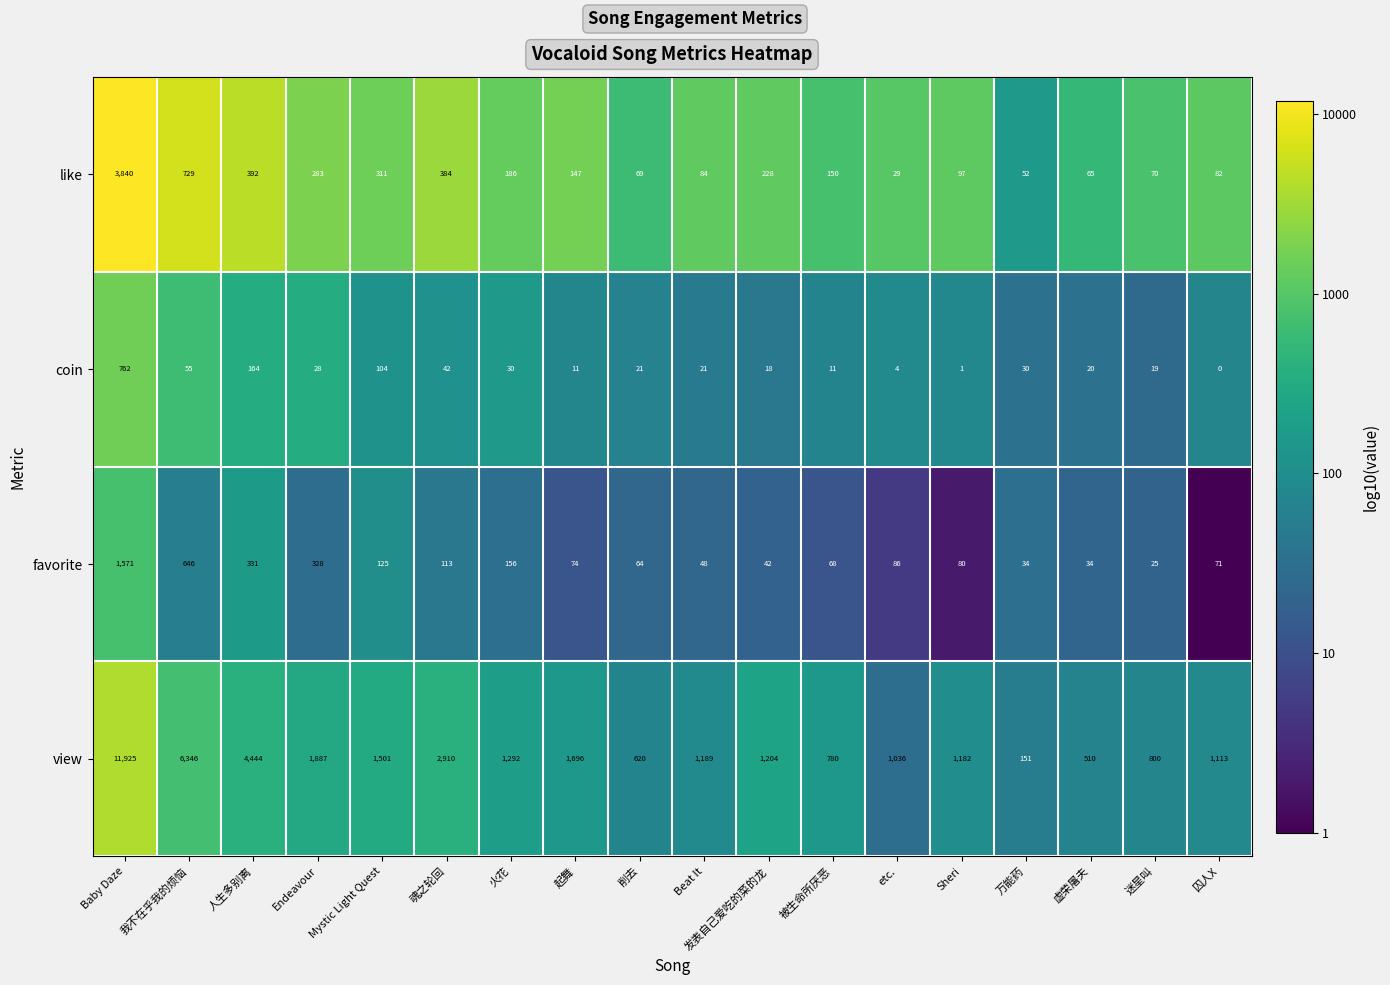

Where does the coin series first go above 21?

Baby Daze